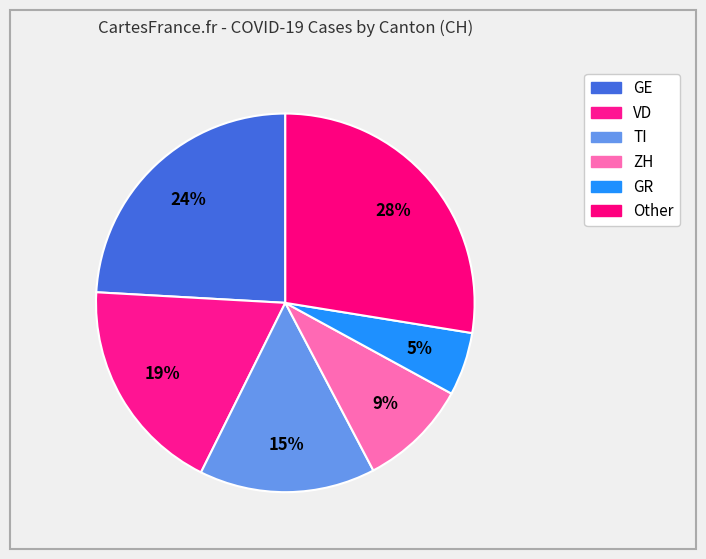

Count the number of slices in the pie.

6